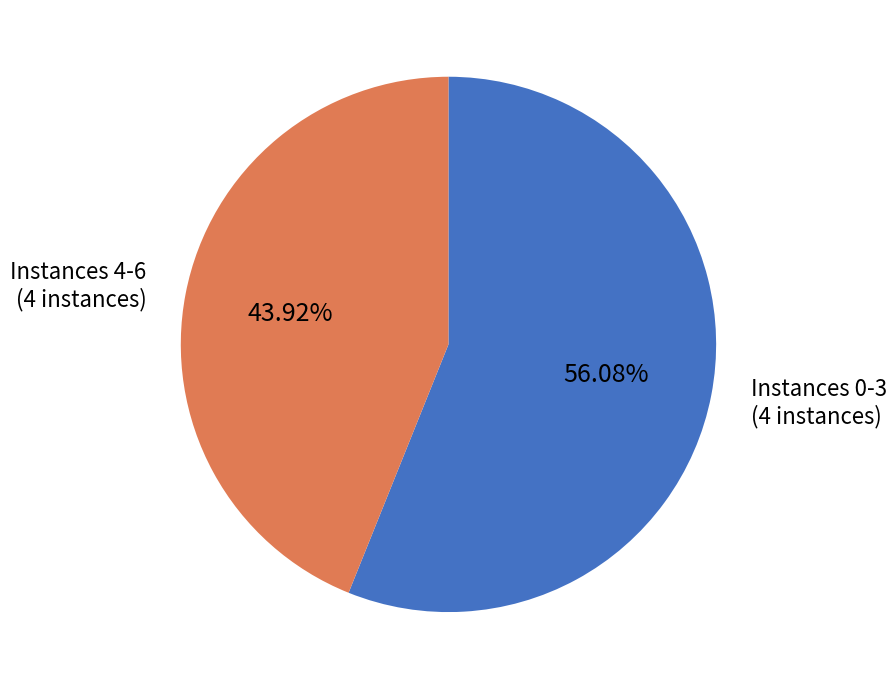

Is there any slice that represents more than half of the pie?

Yes